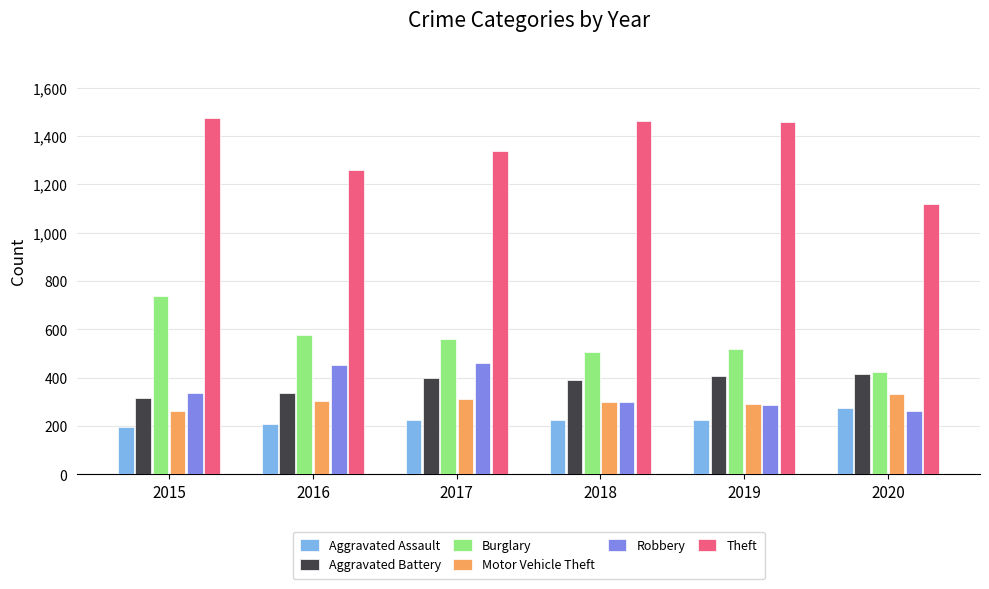

At how many categories does at least one series exceed 942?

6